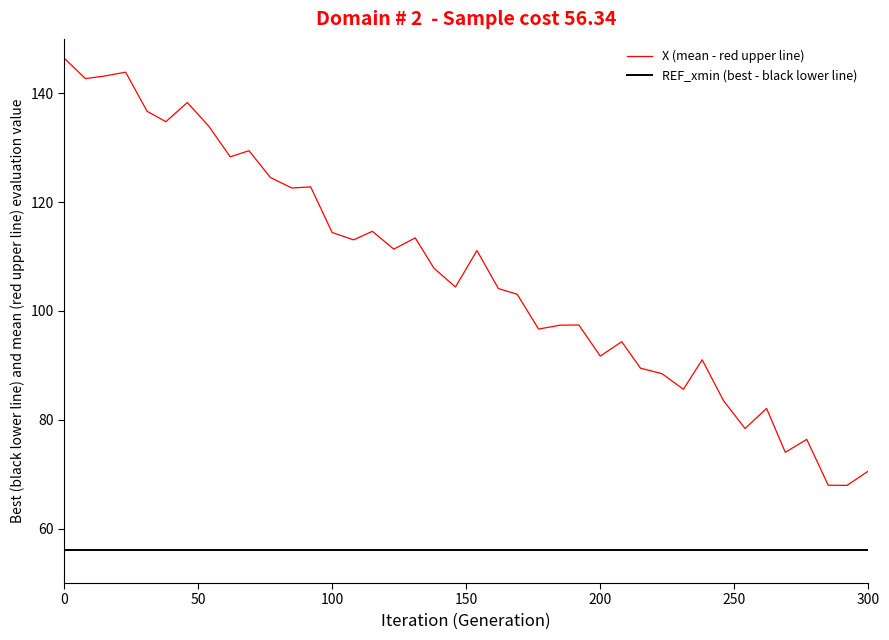

Rank the series by their average value, from highest to lowest.

X (mean - red upper line), REF_xmin (best - black lower line)